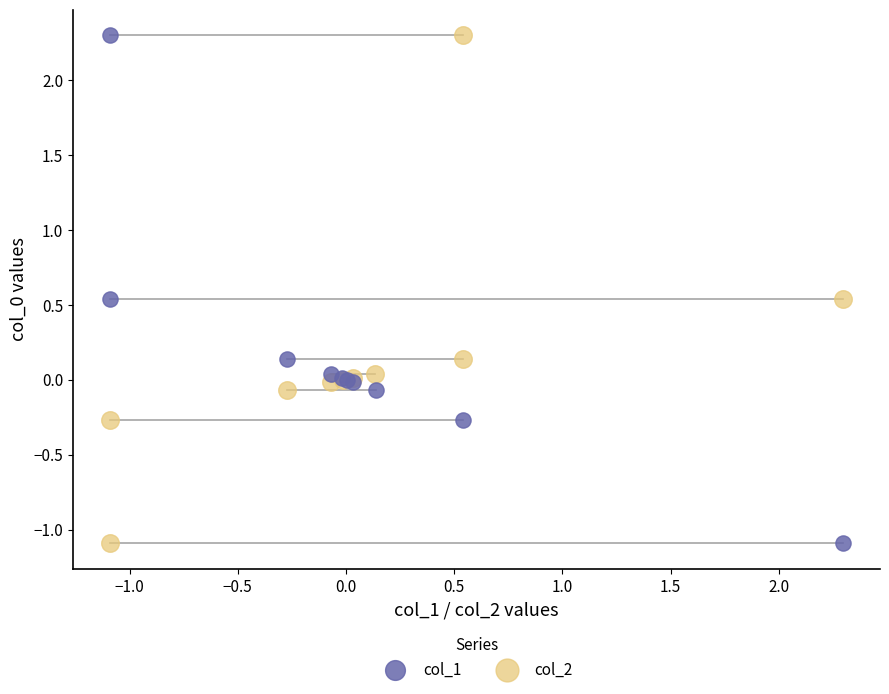

What are all the series names shown in the legend?

col_1, col_2